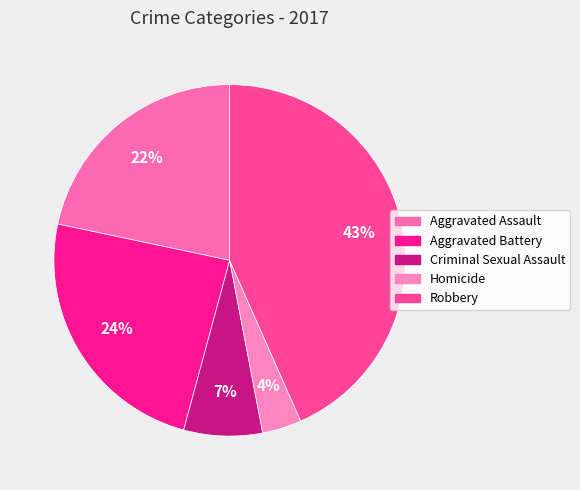

How many slices are in this pie chart?

5